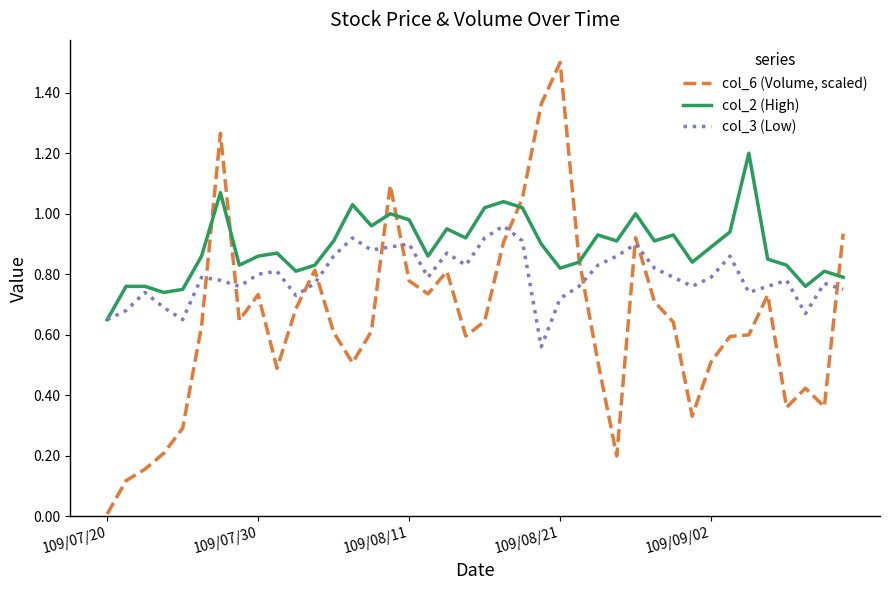

Rank the series by their average value, from lowest to highest.

col_6 (Volume, scaled), col_3 (Low), col_2 (High)